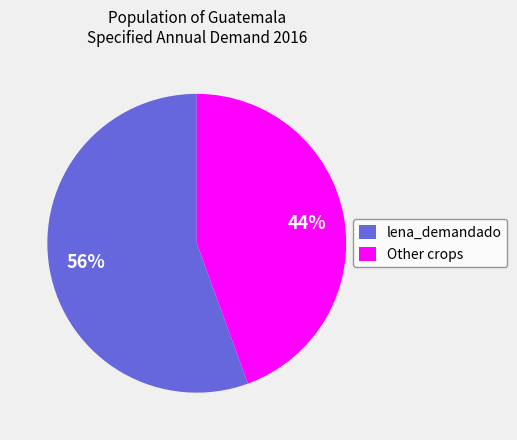

What is the ratio of the value at lena_demandado to the value at Other crops?

1.3